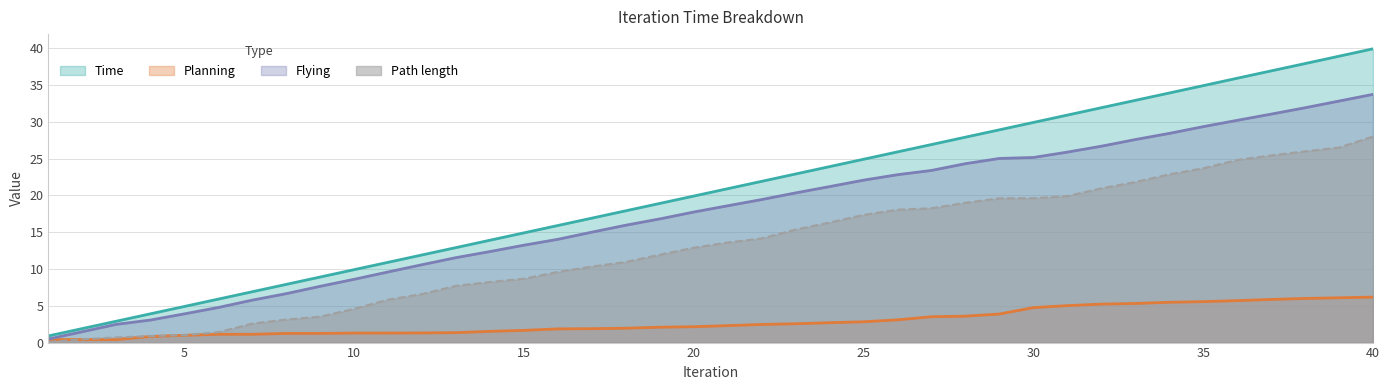

Rank the series by their maximum value, from highest to lowest.

Time, Flying, Path length, Planning